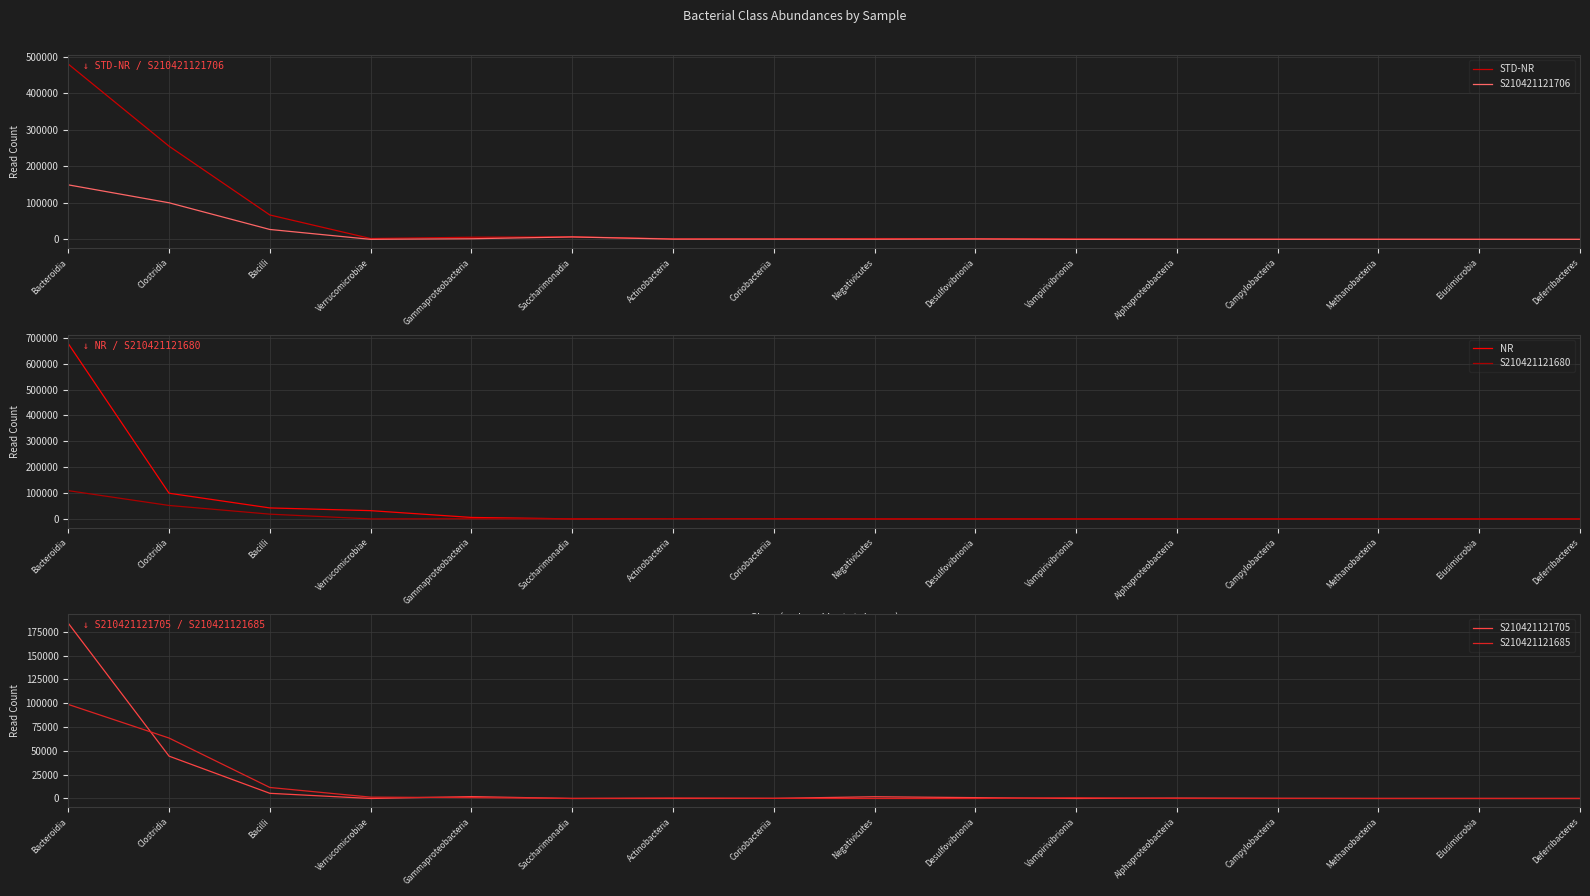

What is the difference between the STD-NR values at Desulfovibrionia and Campylobacteria?

1578